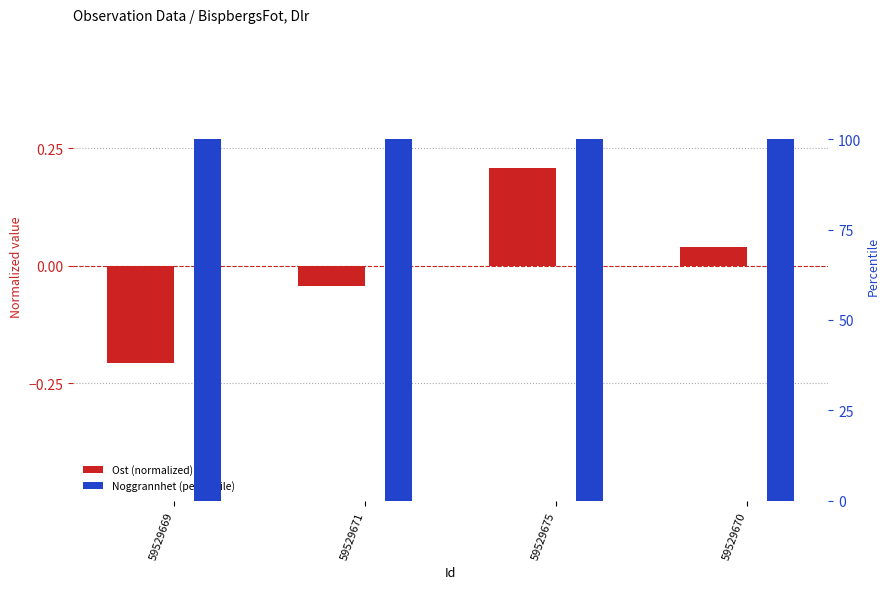

What is the maximum value for Ost (normalized)?

0.2